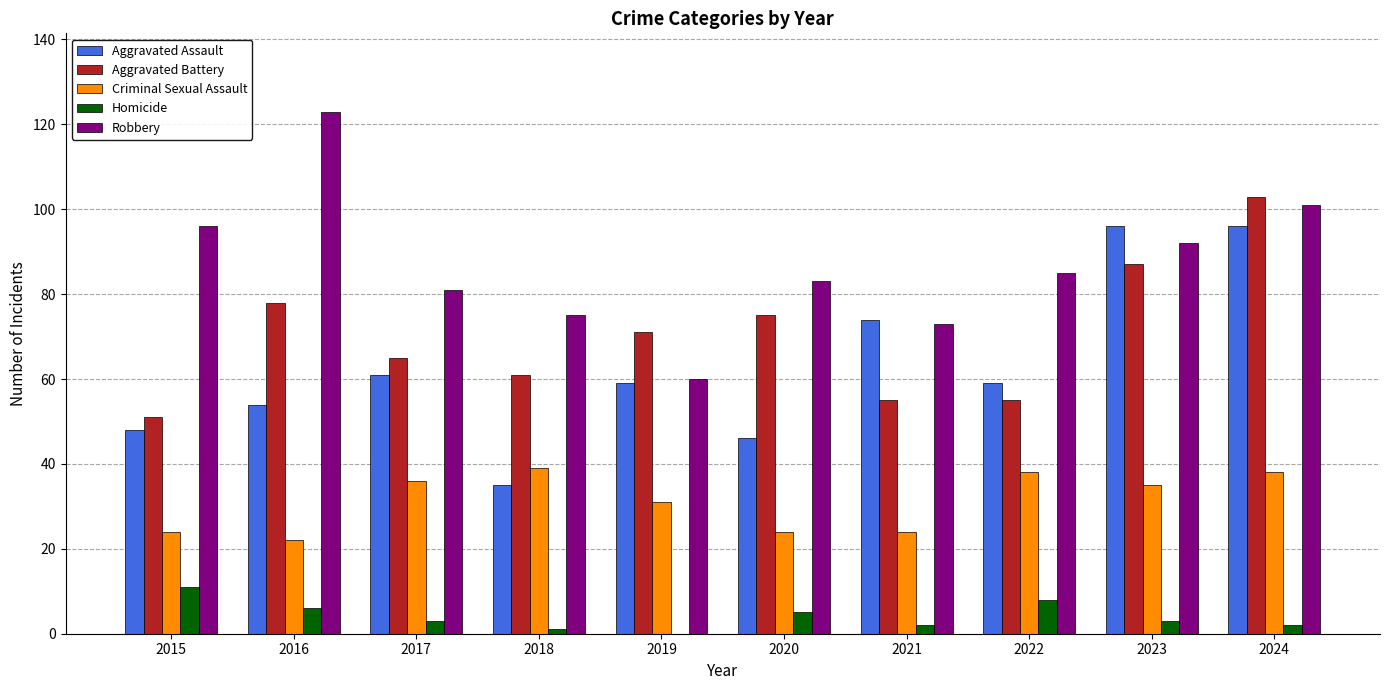

At which category is the sum across all series the highest?

2024